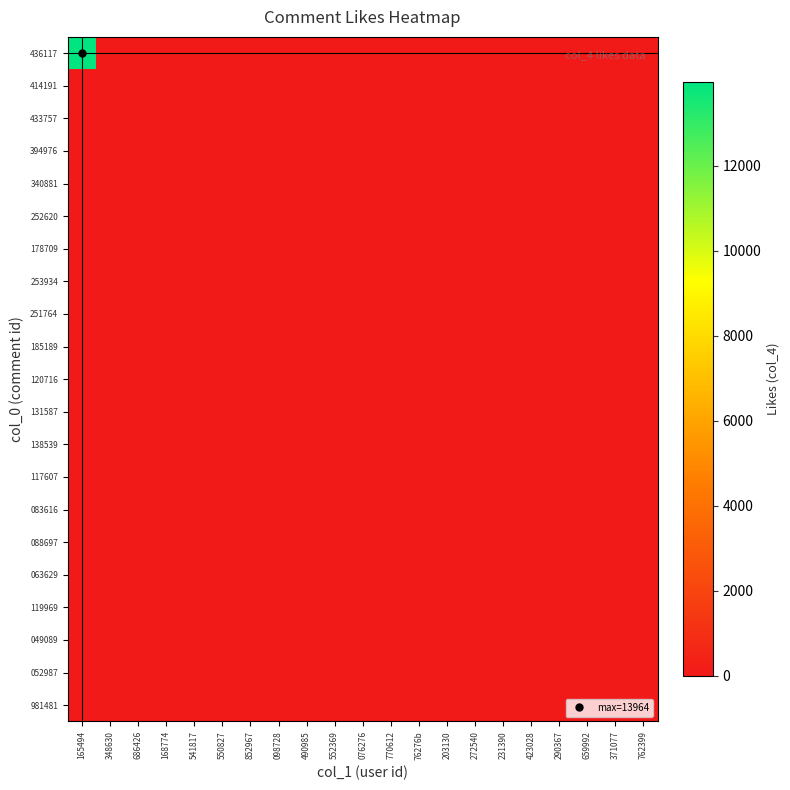

What is the greatest value displayed?

13964